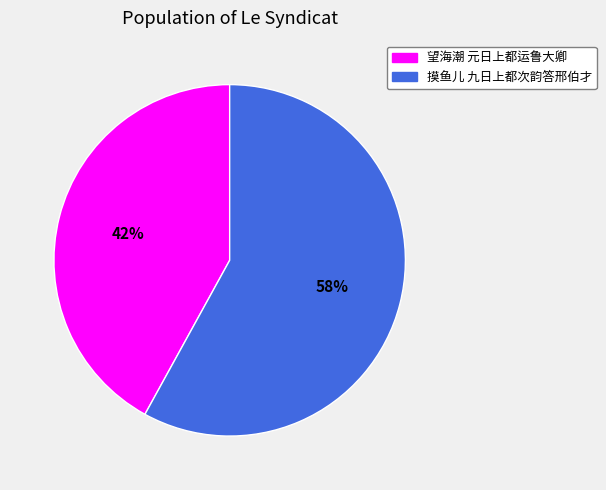

Between 望海潮 元日上都运鲁大卿 and 摸鱼儿 九日上都次韵答邢伯才, which is larger?

摸鱼儿 九日上都次韵答邢伯才